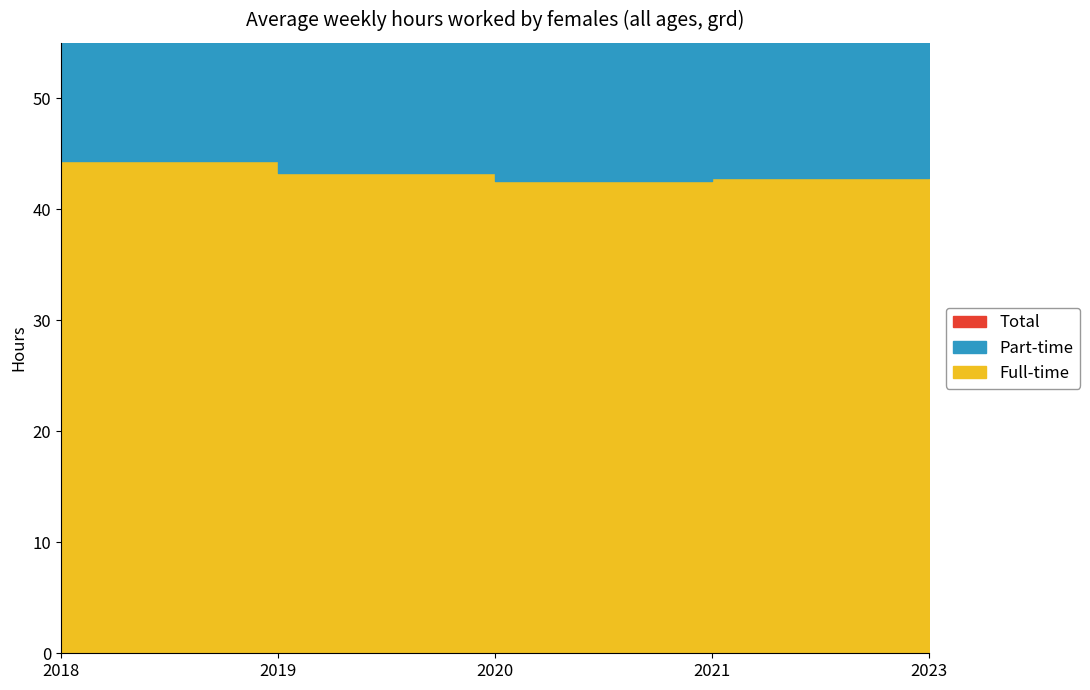

Reading left to right, what are all the values shown in this chart?

Full-time: 44.4	43.3	42.5	42.8	42.8
Part-time: 22.0	22.6	21.4	22.4	21.1
Total: 41.2	41.0	39.7	40.4	40.5